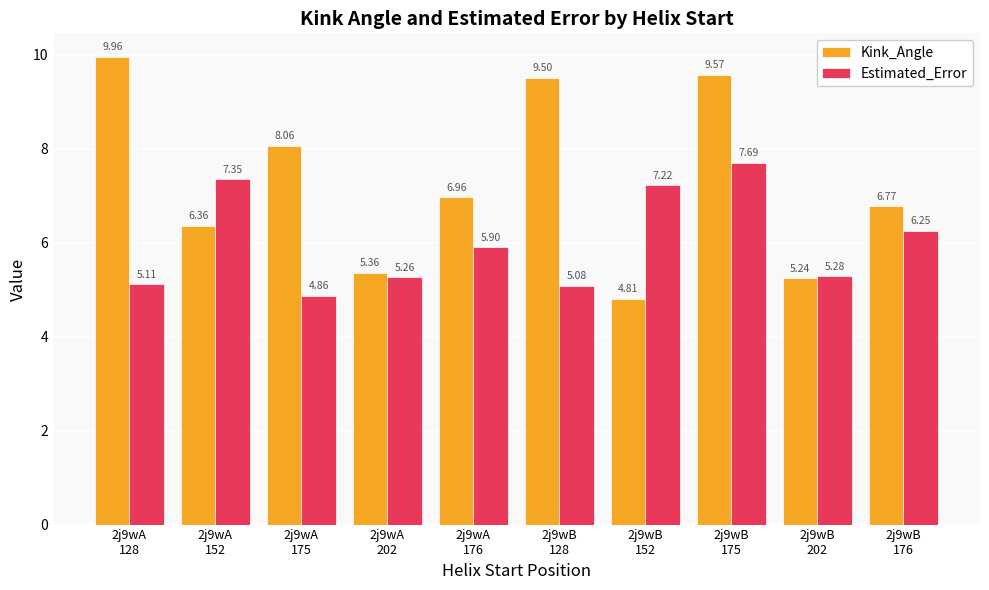

How many categories are shown in the chart?

10